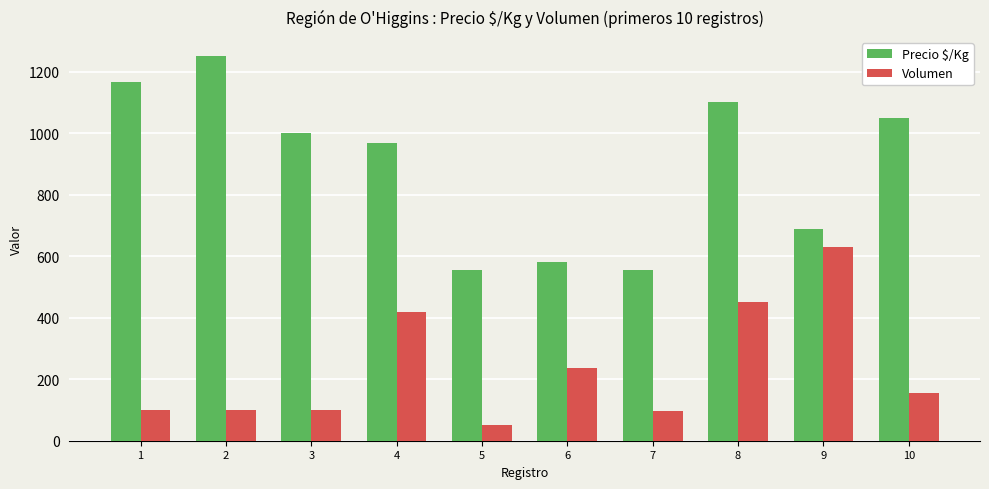

Where does the Volumen series first go above 155?

4